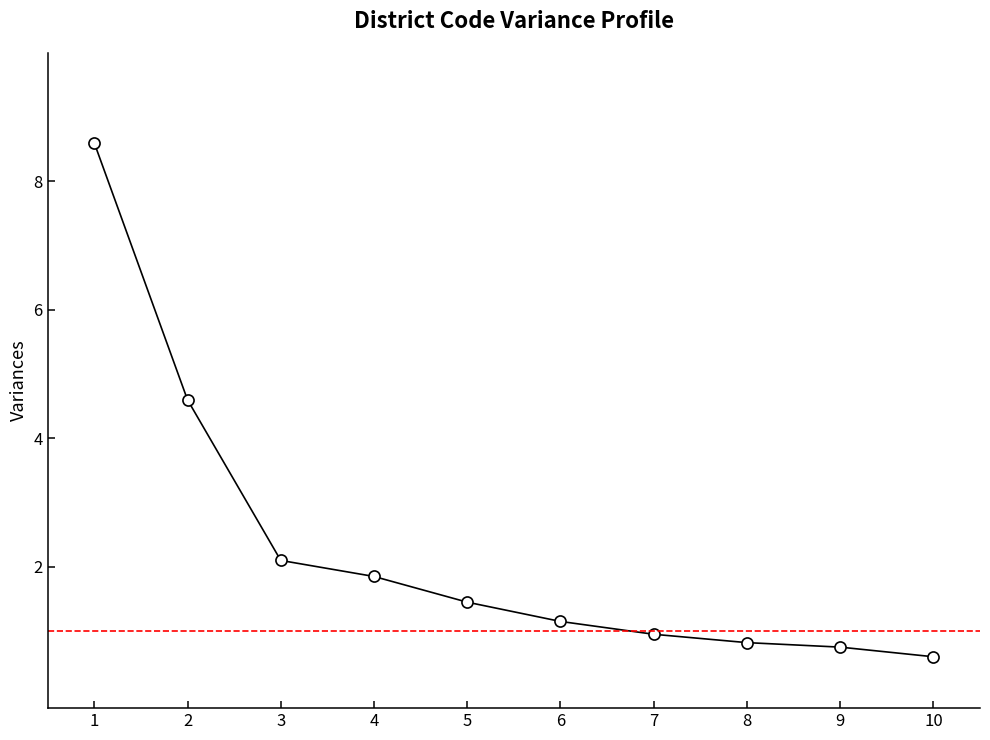

What is the maximum value shown in the chart?

8.6